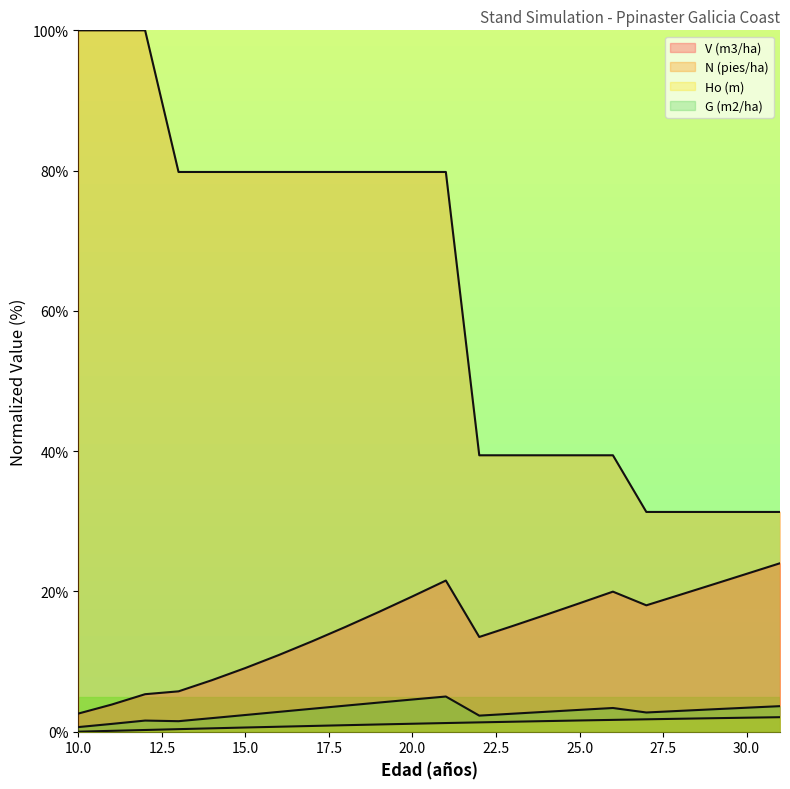

The value of Ho (m) at 23 is 1.4. True or false?

True